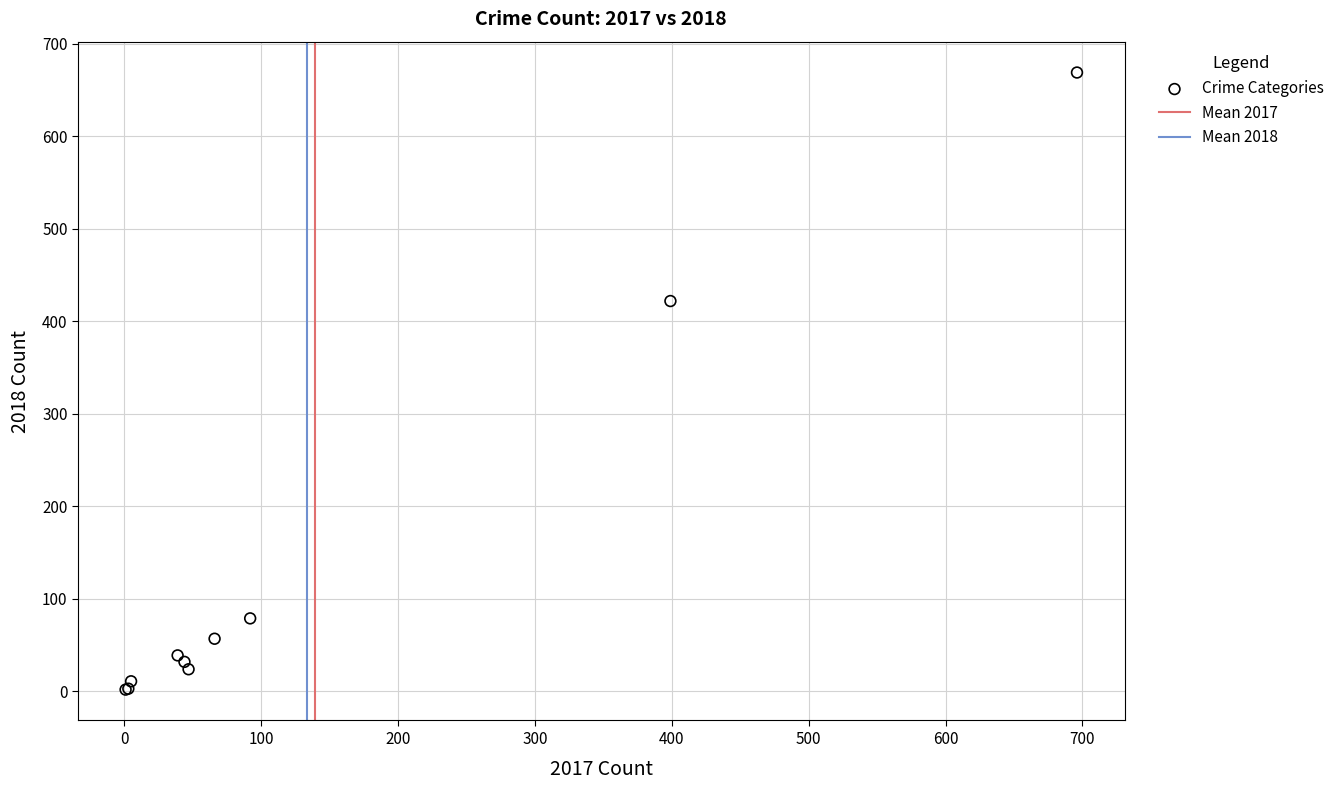

What Y value in the scatter plot is closest to 335?

422